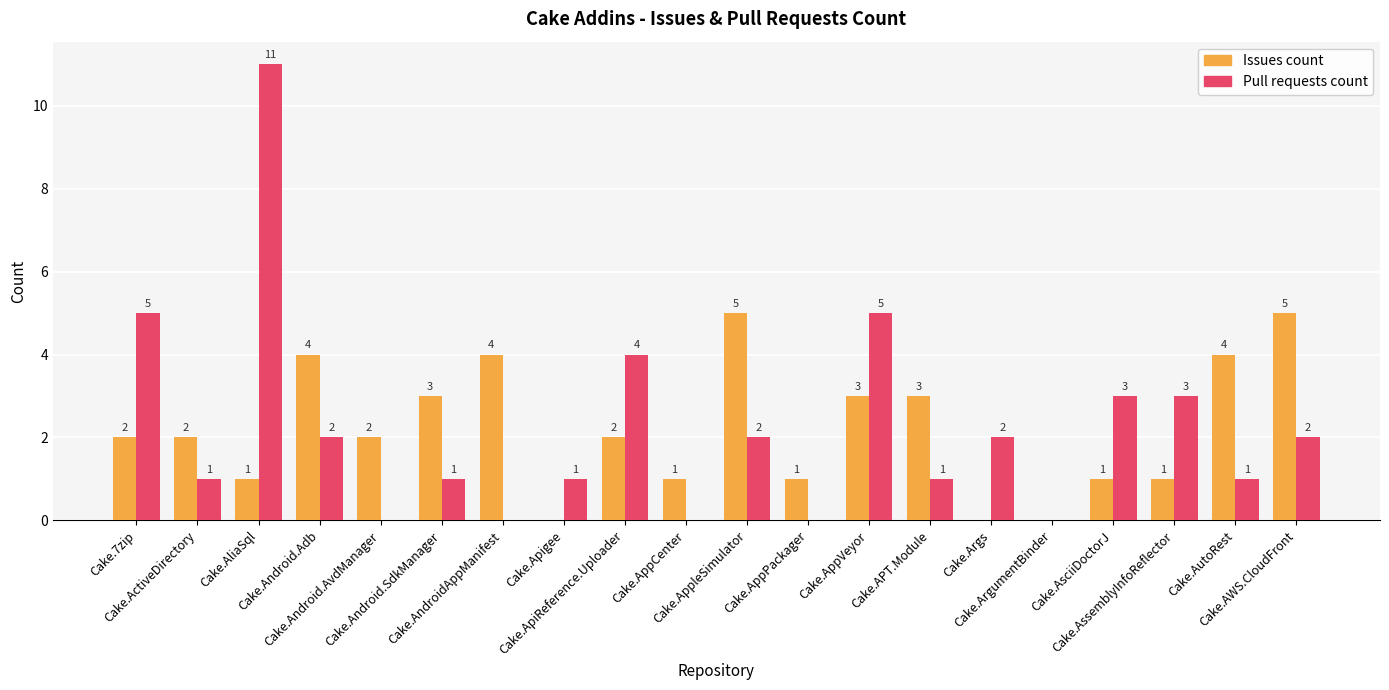

At which category is the sum across all series the highest?

Cake.AliaSql